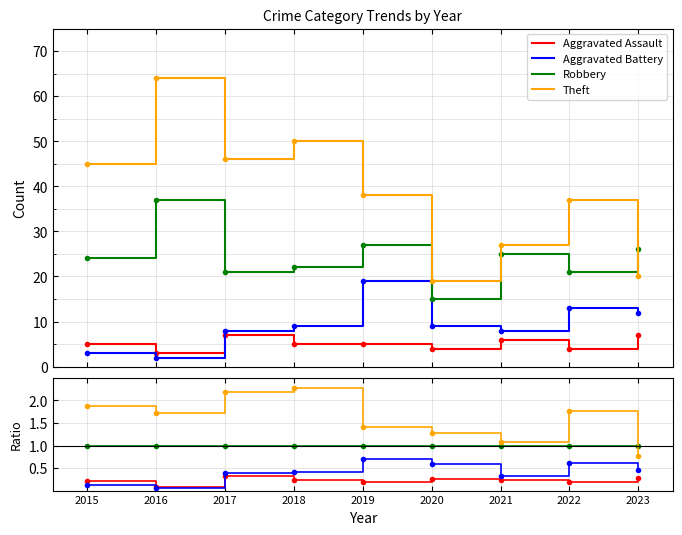

True or false: Aggravated Assault and Robbery cross at least once.

False